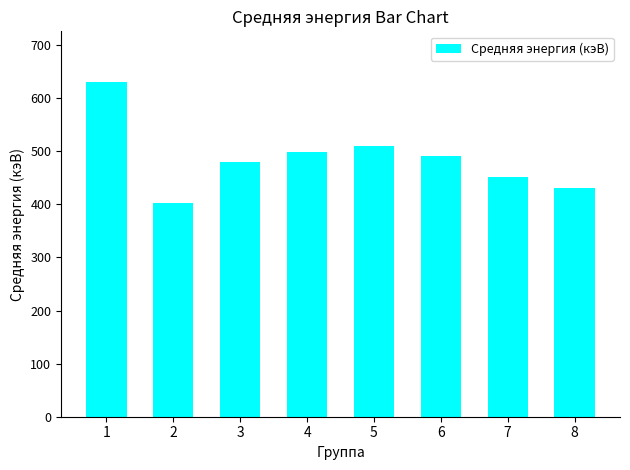

How many data points does each series have?

8